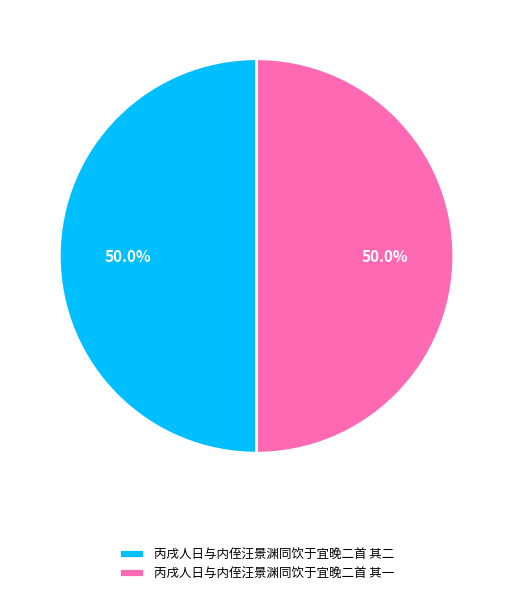

Approximately how many times larger is the value at 丙戌人日与内侄汪景渊同饮于宜晚二首 其一 compared to 丙戌人日与内侄汪景渊同饮于宜晚二首 其二?

1.0